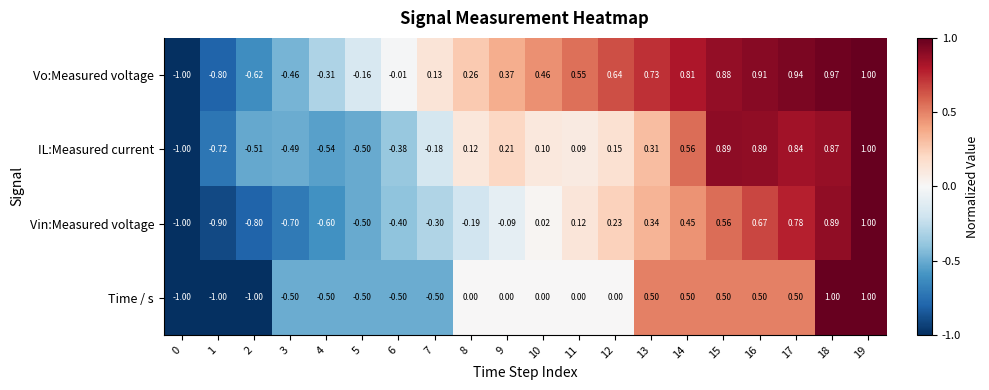

Between 1 and 11, which series saw the biggest shift?

Vo:Measured voltage